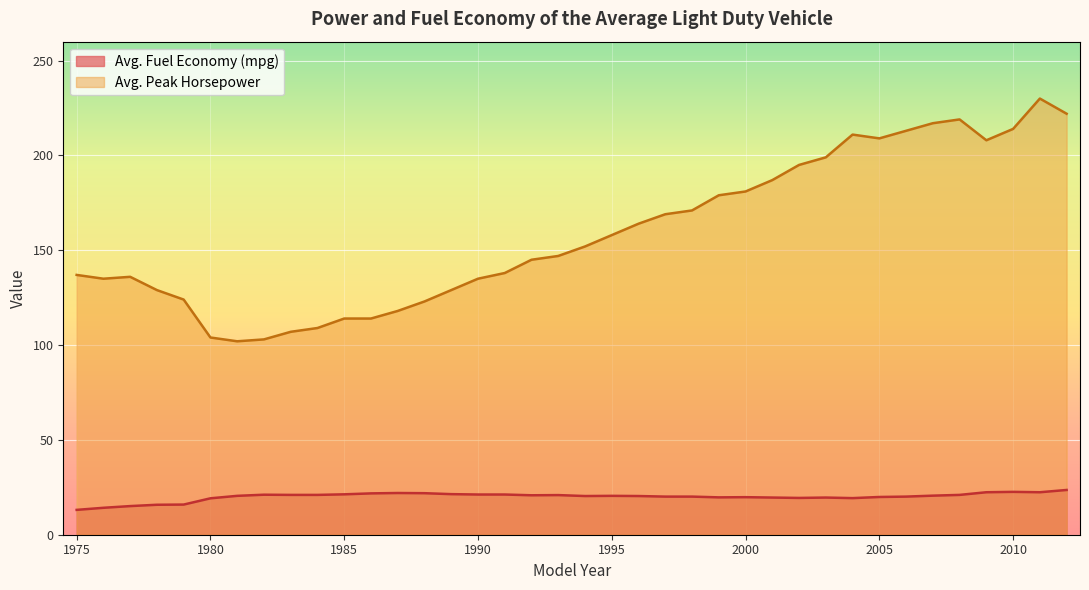

True or false: Avg. Fuel Economy (mpg) has more than 0 interior local peaks.

True